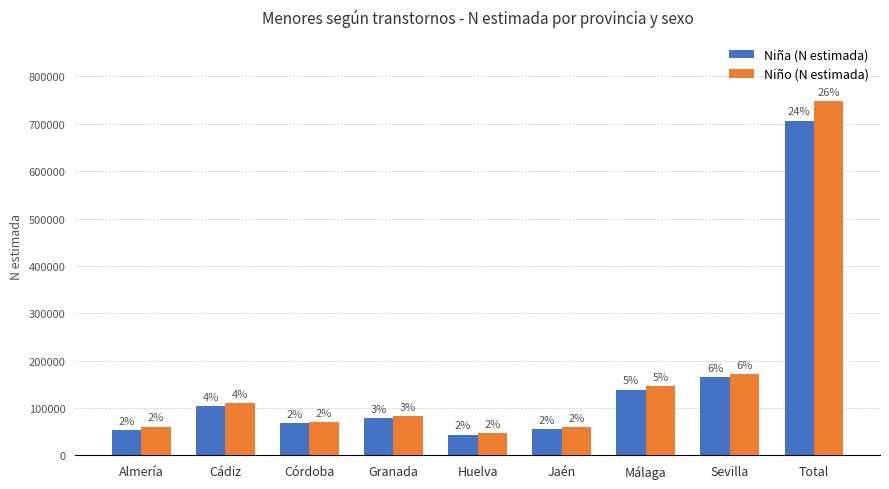

The Niña (N estimada) series shows 77761 at Granada. True or false?

True